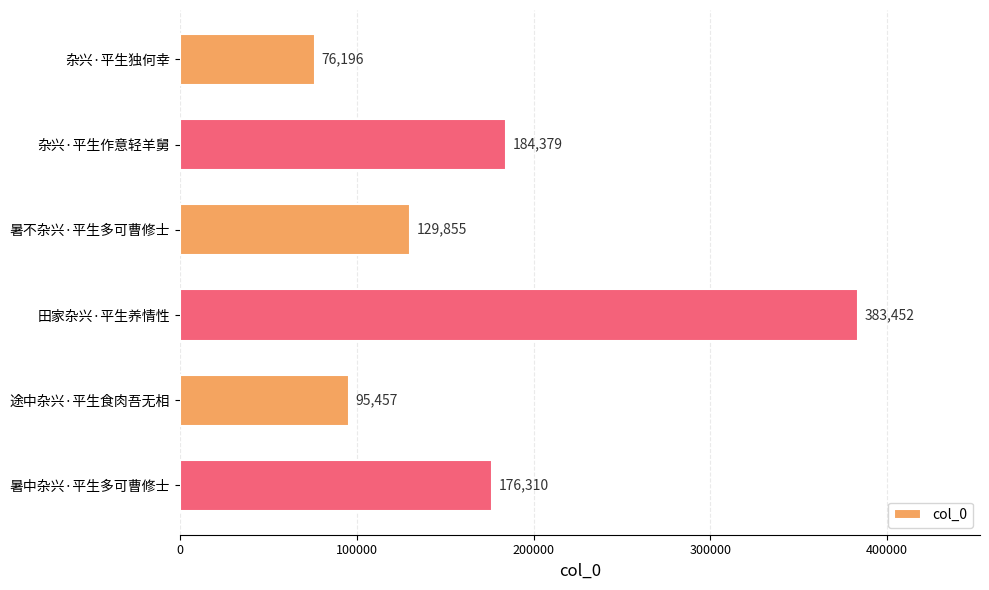

Reading top to bottom, extract all data points from this chart.

杂兴·平生独何幸=76196	杂兴·平生作意轻羊舅=184379	暑不杂兴·平生多可曹修士=129855	田家杂兴·平生养情性=383452	途中杂兴·平生食肉吾无相=95457	暑中杂兴·平生多可曹修士=176310